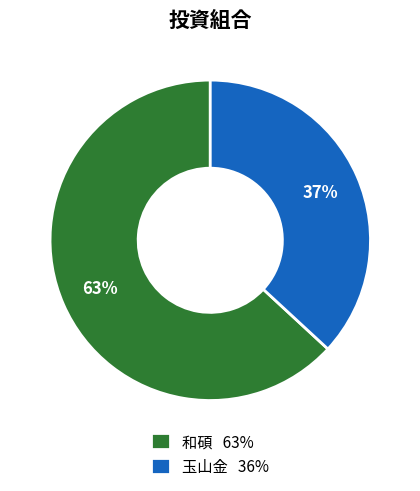

Which category has the smallest portion of the pie?

玉山金